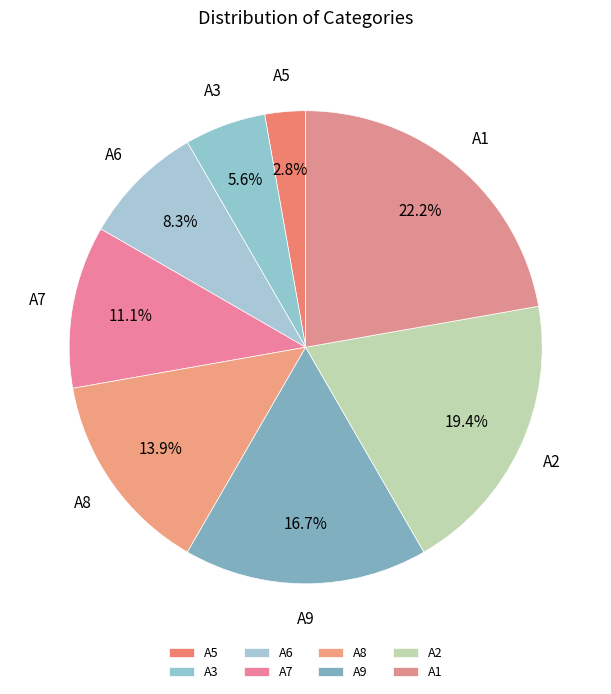

What is the ratio of the value at A2 to the value at A7?

1.7